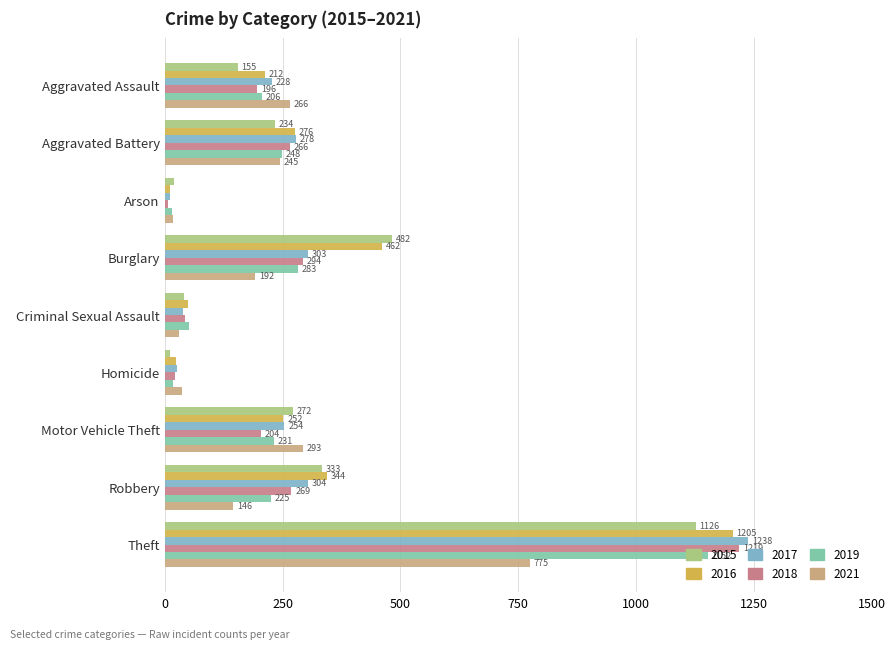

Reading right to left, transcribe all the data shown in this chart.

2015: Theft=1126	Robbery=333	Motor Vehicle Theft=272	Homicide=11	Criminal Sexual Assault=41	Burglary=482	Arson=20	Aggravated Battery=234	Aggravated Assault=155
2016: Theft=1205	Robbery=344	Motor Vehicle Theft=252	Homicide=25	Criminal Sexual Assault=49	Burglary=462	Arson=11	Aggravated Battery=276	Aggravated Assault=212
2017: Theft=1238	Robbery=304	Motor Vehicle Theft=254	Homicide=27	Criminal Sexual Assault=39	Burglary=303	Arson=12	Aggravated Battery=278	Aggravated Assault=228
2018: Theft=1219	Robbery=269	Motor Vehicle Theft=204	Homicide=23	Criminal Sexual Assault=44	Burglary=294	Arson=7	Aggravated Battery=266	Aggravated Assault=196
2019: Theft=1152	Robbery=225	Motor Vehicle Theft=231	Homicide=18	Criminal Sexual Assault=51	Burglary=283	Arson=15	Aggravated Battery=248	Aggravated Assault=206
2021: Theft=775	Robbery=146	Motor Vehicle Theft=293	Homicide=36	Criminal Sexual Assault=31	Burglary=192	Arson=18	Aggravated Battery=245	Aggravated Assault=266